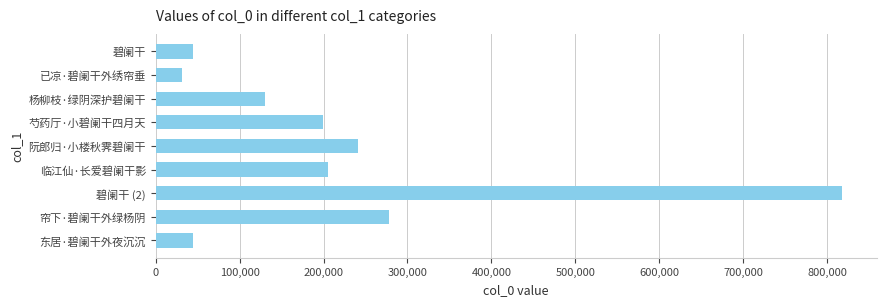

What is the average value?

221480